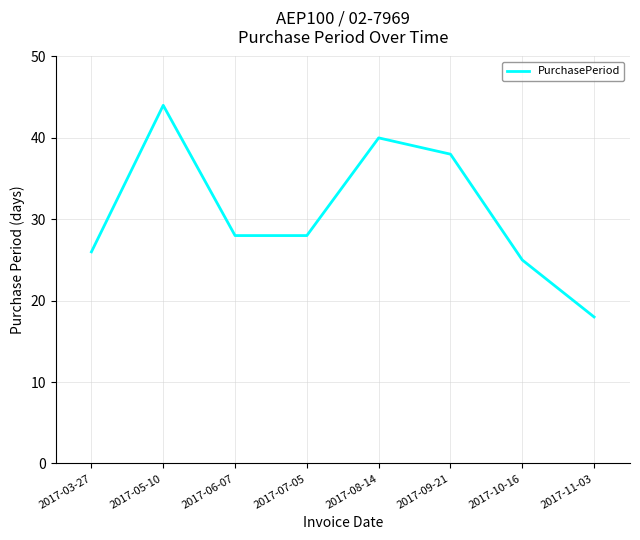

Read the value at 2017-08-14, to the nearest 5.

40